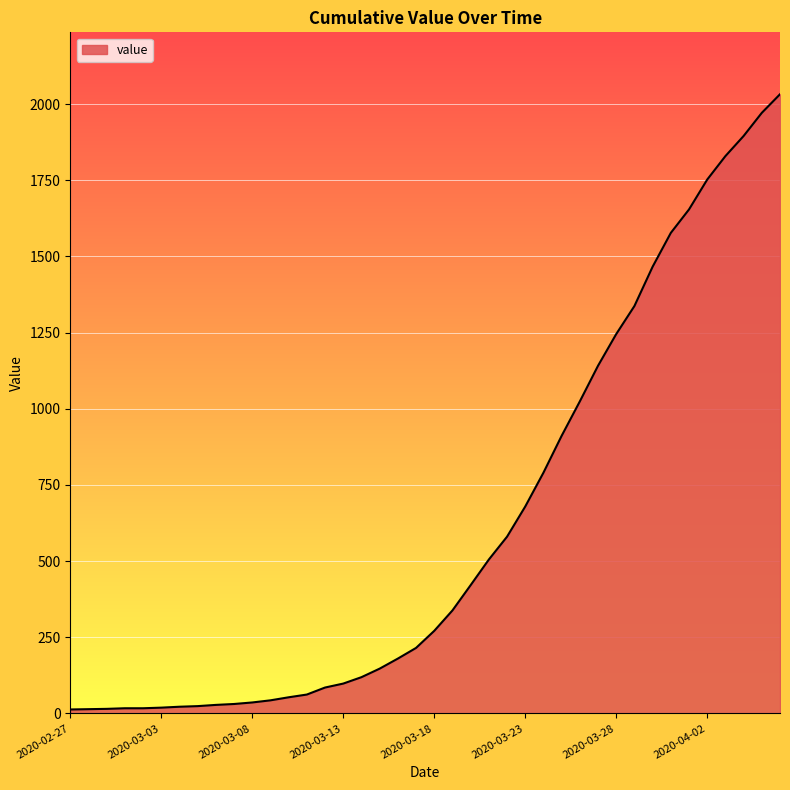

What is the maximum value shown in the chart?

2032